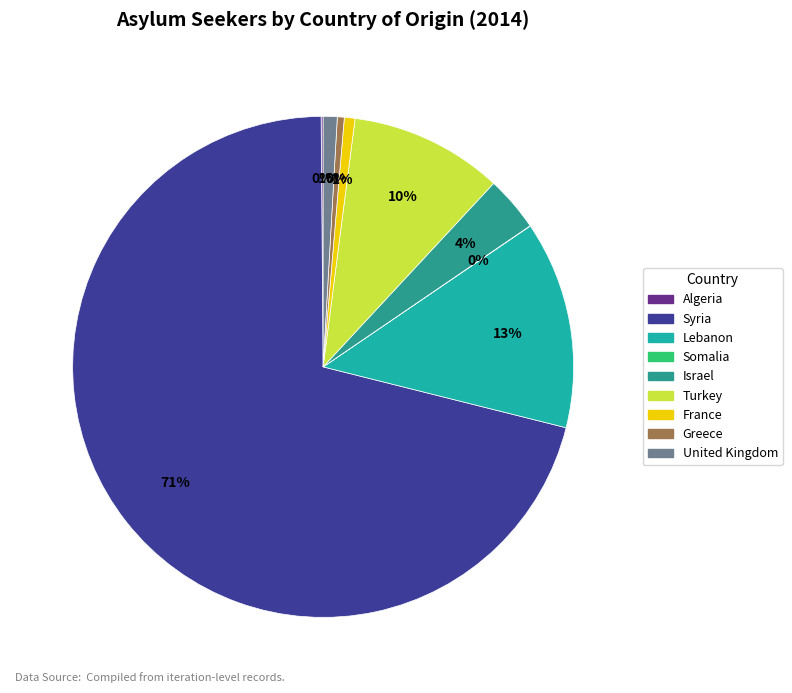

Is there a majority slice in this chart?

Yes